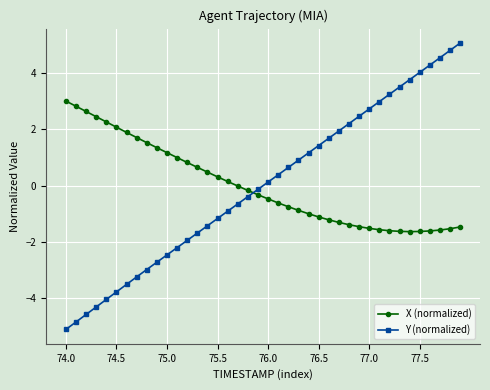

What is the value of the X (normalized) point at the 14th from the left?

0.7